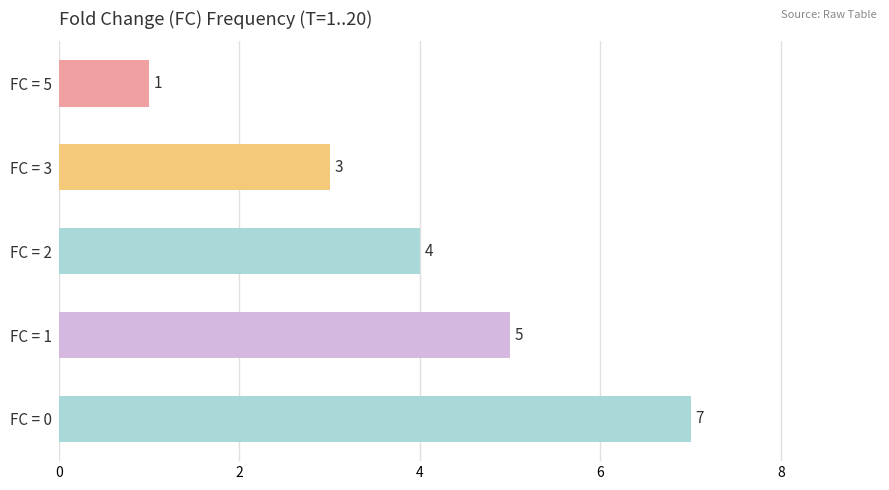

Where is the data nearest to the value 4?

FC = 2